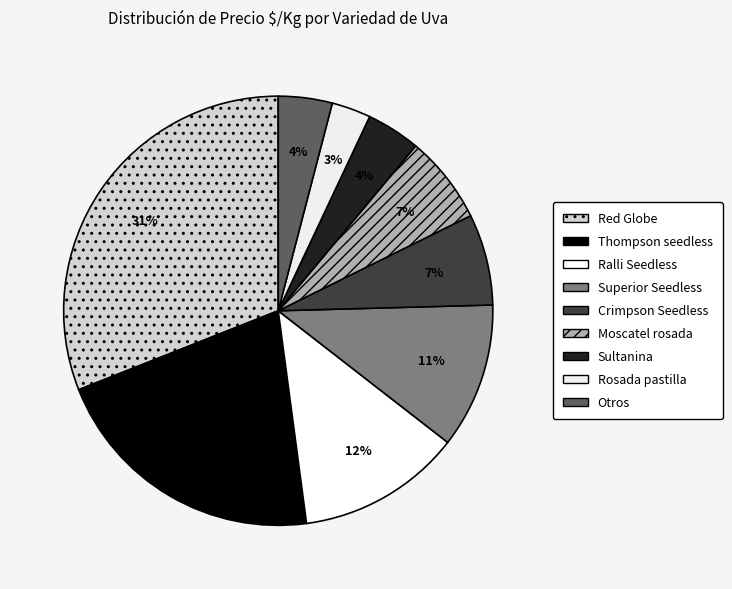

What is the change in value from Ralli Seedless to Superior Seedless?

-33